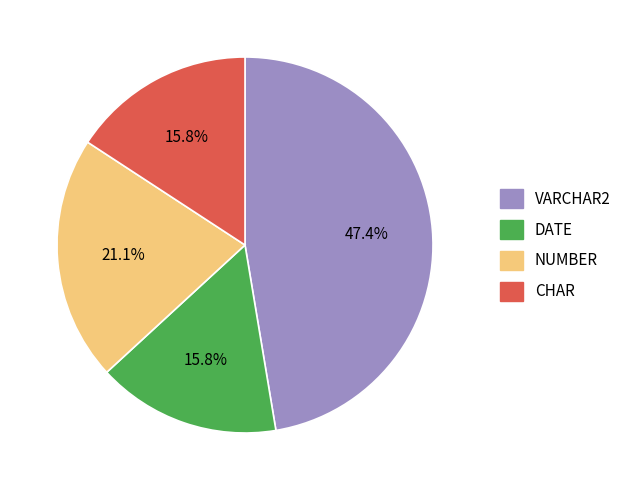

To the nearest percent, what is the average slice percentage?

25%